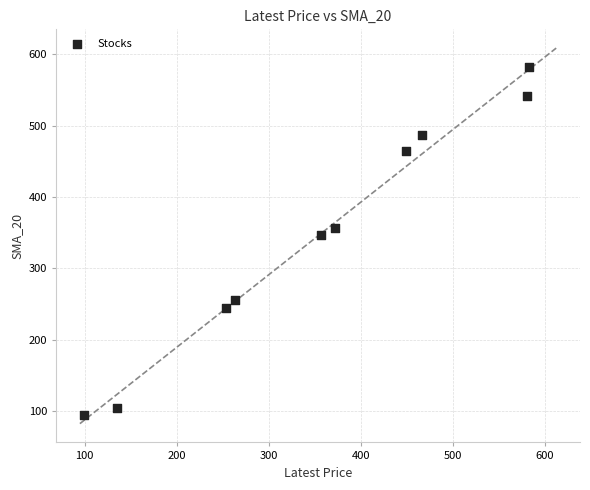

What Y value in the scatter plot is closest to 338?

347.4